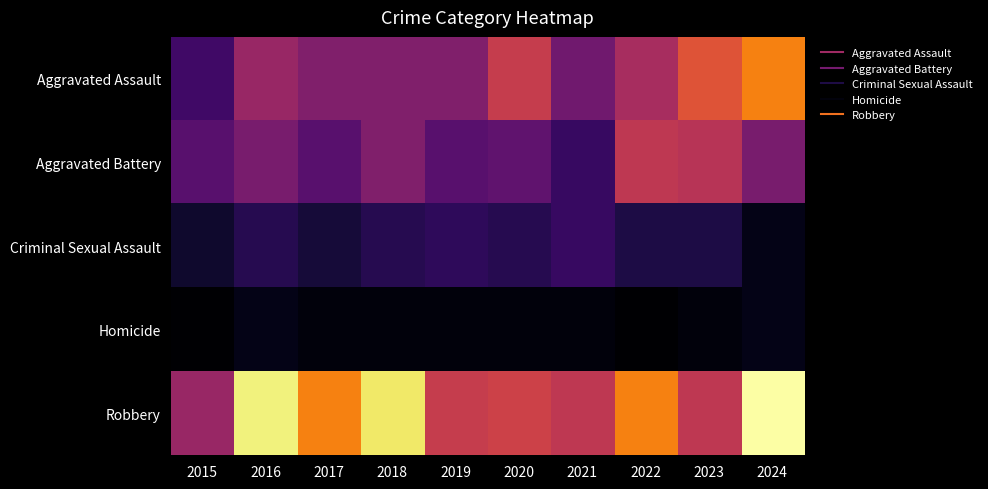

Reading right to left, transcribe all the data shown in this chart.

Aggravated Assault: 2024=37	2023=31	2022=23	2021=16	2020=27	2019=18	2018=18	2017=18	2016=21	2015=10
Aggravated Battery: 2024=17	2023=25	2022=26	2021=9	2020=14	2019=13	2018=18	2017=13	2016=17	2015=13
Criminal Sexual Assault: 2024=2	2023=6	2022=6	2021=9	2020=7	2019=8	2018=7	2017=5	2016=7	2015=4
Homicide: 2024=2	2023=1	2022=0	2021=1	2020=1	2019=1	2018=1	2017=1	2016=2	2015=0
Robbery: 2024=51	2023=26	2022=37	2021=26	2020=28	2019=27	2018=48	2017=37	2016=49	2015=21